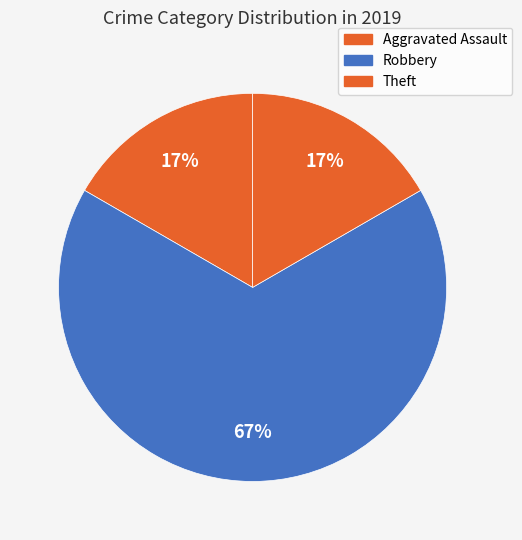

How many slices are in this pie chart?

3